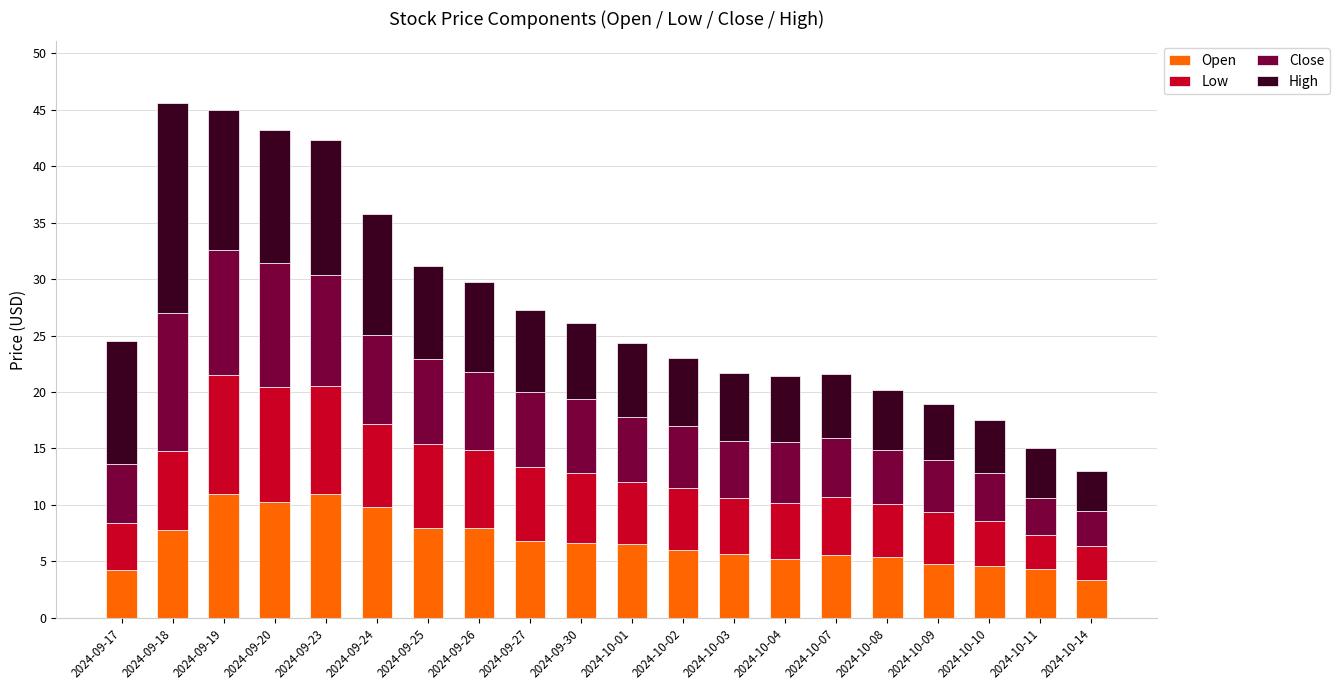

What is the sum of the Open values at 2024-10-11 and 2024-10-01?

10.9